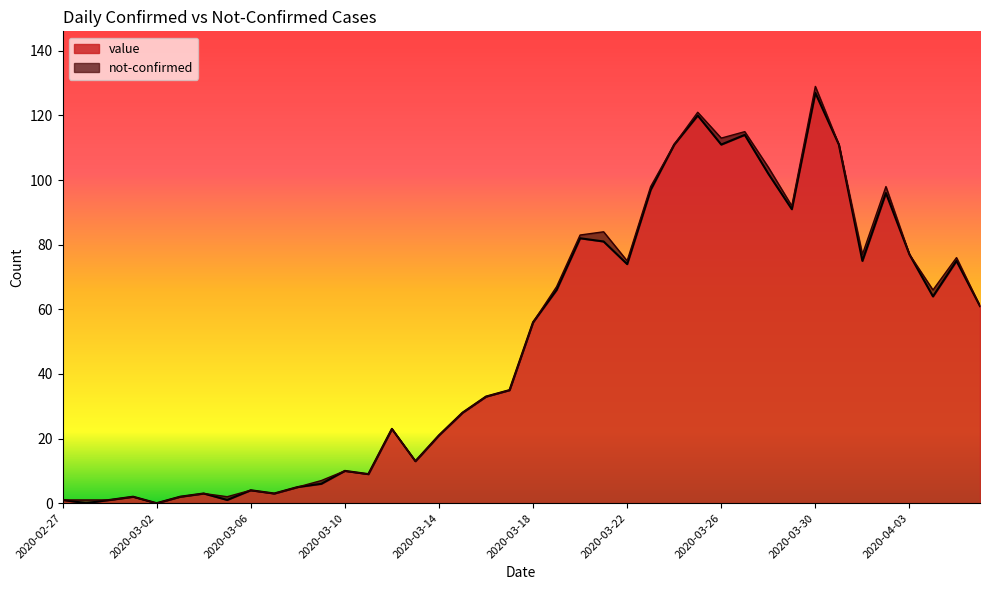

What is the difference between the values at 2020-03-31 and 2020-03-12?

88